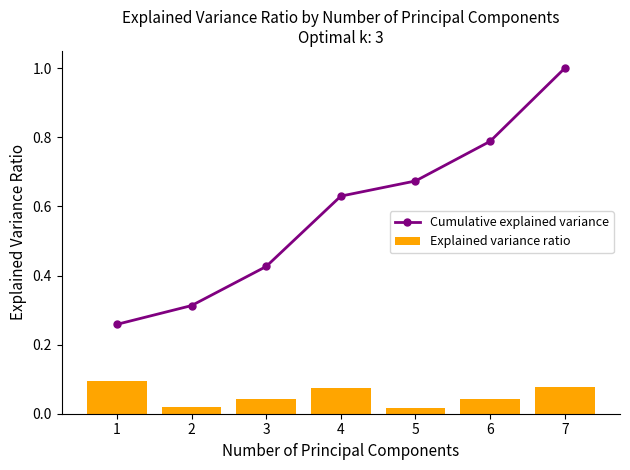

At 5, list the series in order from largest to smallest.

Cumulative explained variance, Explained variance ratio